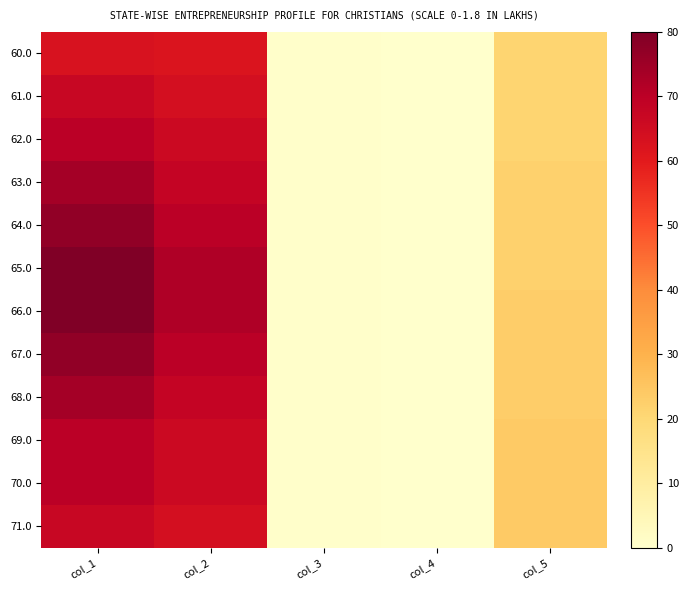

Which has a higher value, col_4 or col_5?

col_5